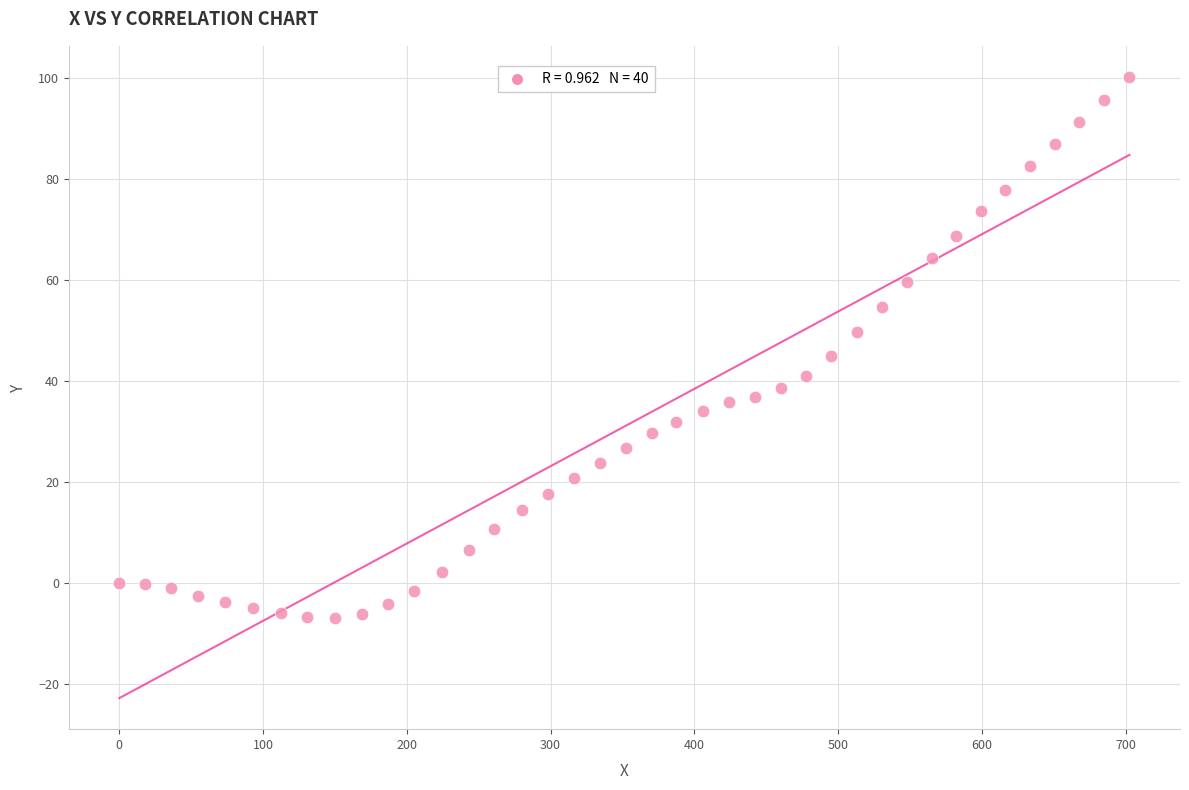

What is the range of X values (max minus min)?

702.7